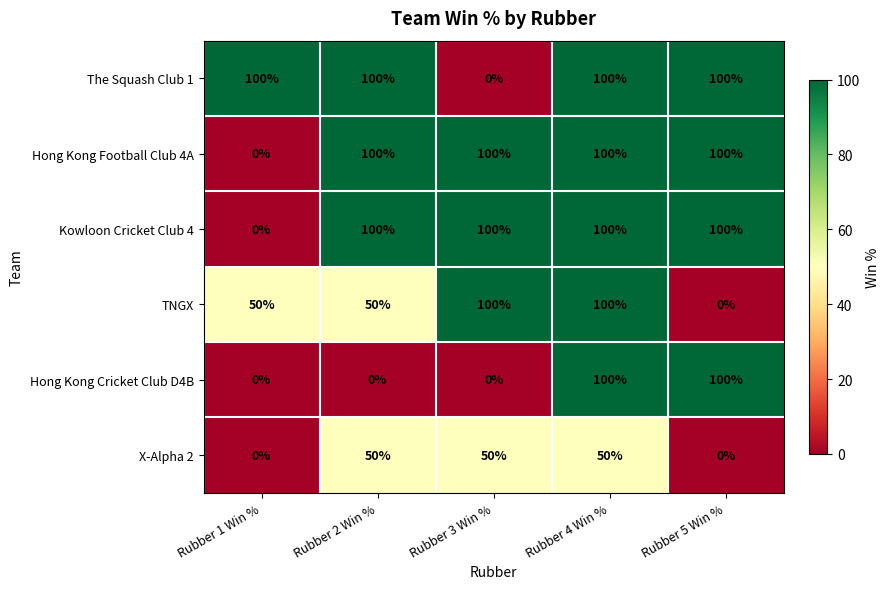

What is the difference between the maximum and minimum values in the Kowloon Cricket Club 4 series?

100